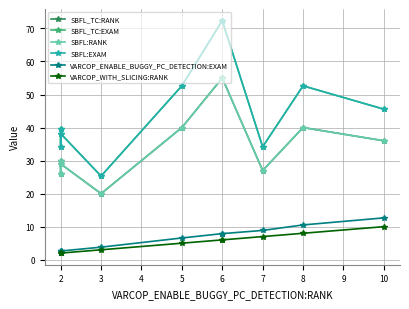

Which series has the widest spread of values?

SBFL_TC:EXAM